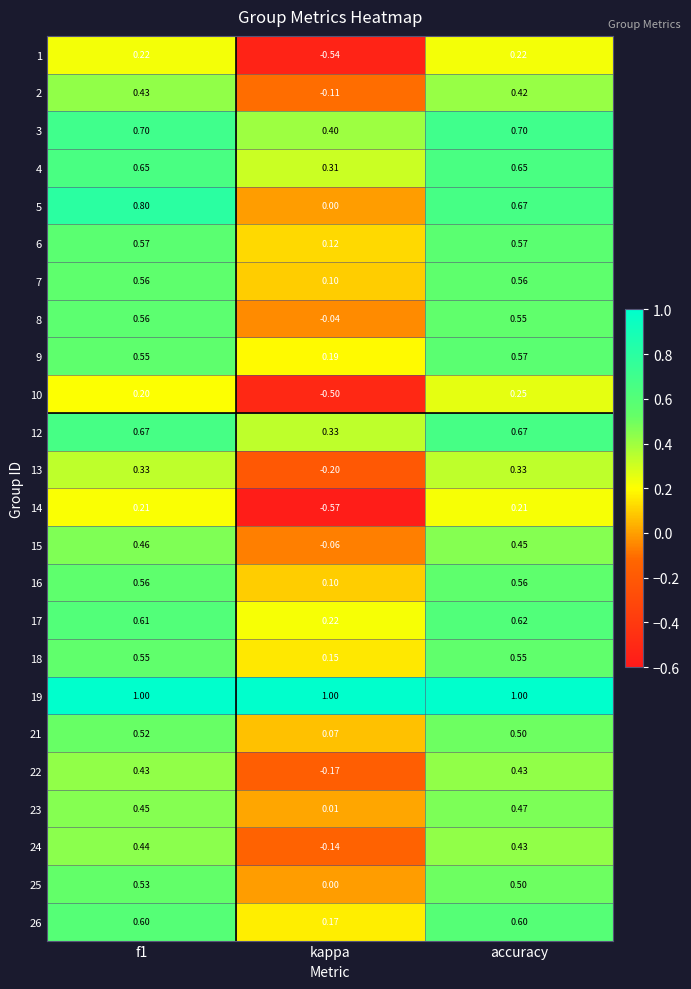

Where is 15 nearest to the value 0?

kappa